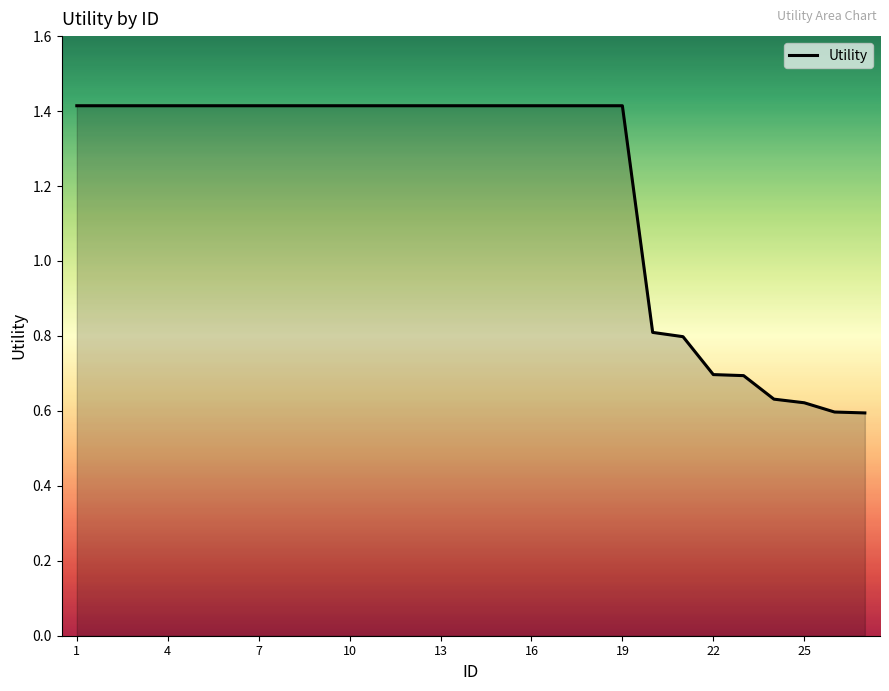

What is the difference between the maximum and minimum values?

0.8